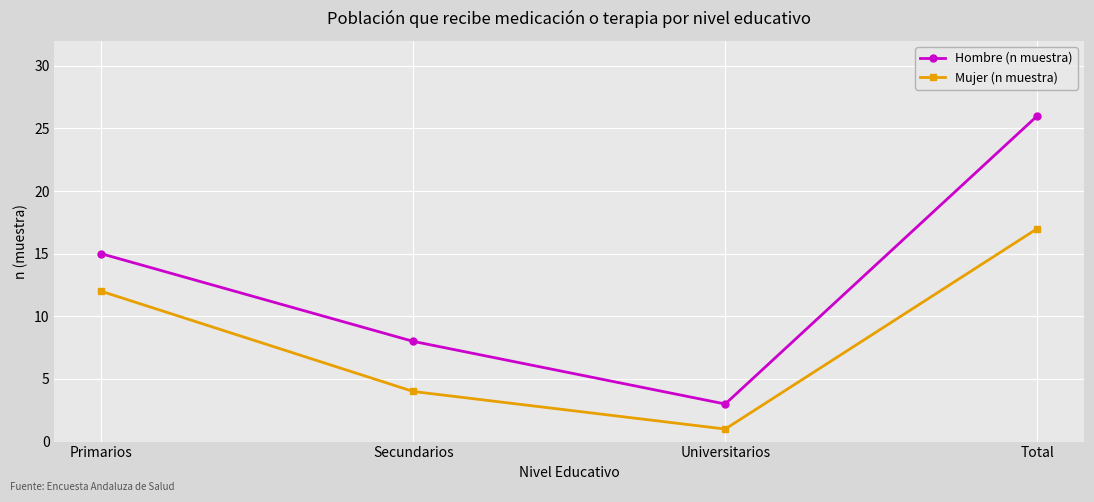

List the labels in order of Hombre (n muestra) value, largest first.

Total, Primarios, Secundarios, Universitarios